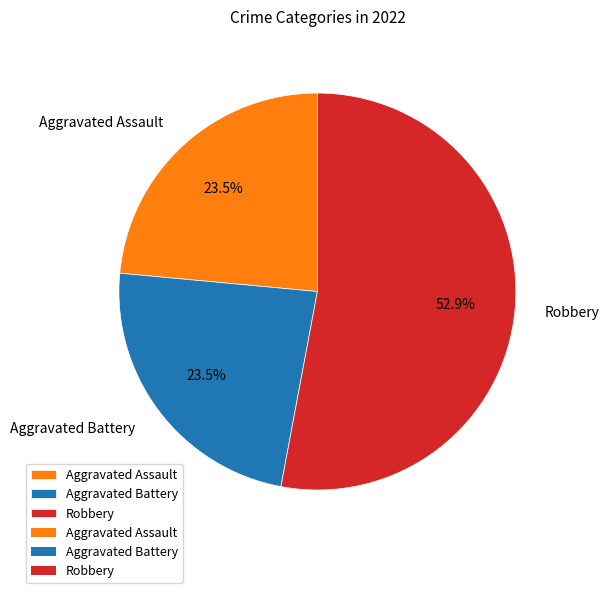

Approximately how many times larger is the value at Aggravated Assault compared to Aggravated Battery?

1.0